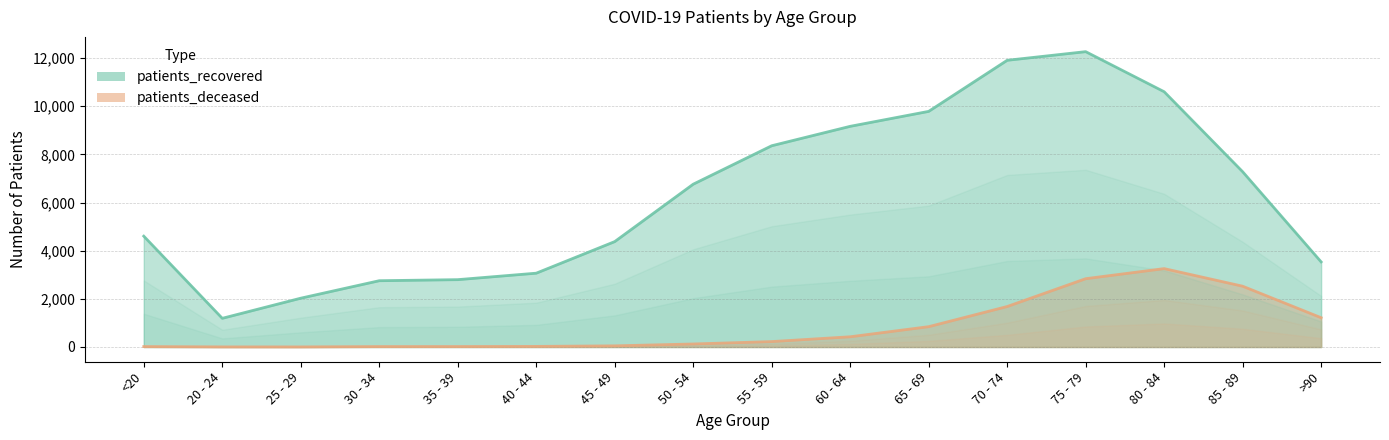

How many lines are shown in the chart?

2